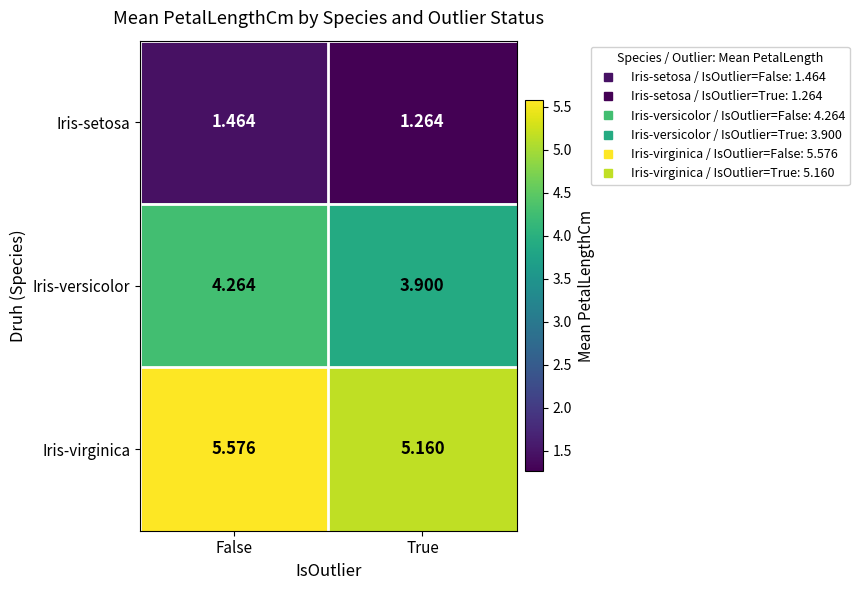

Which series has the largest total across all categories?

Iris-virginica